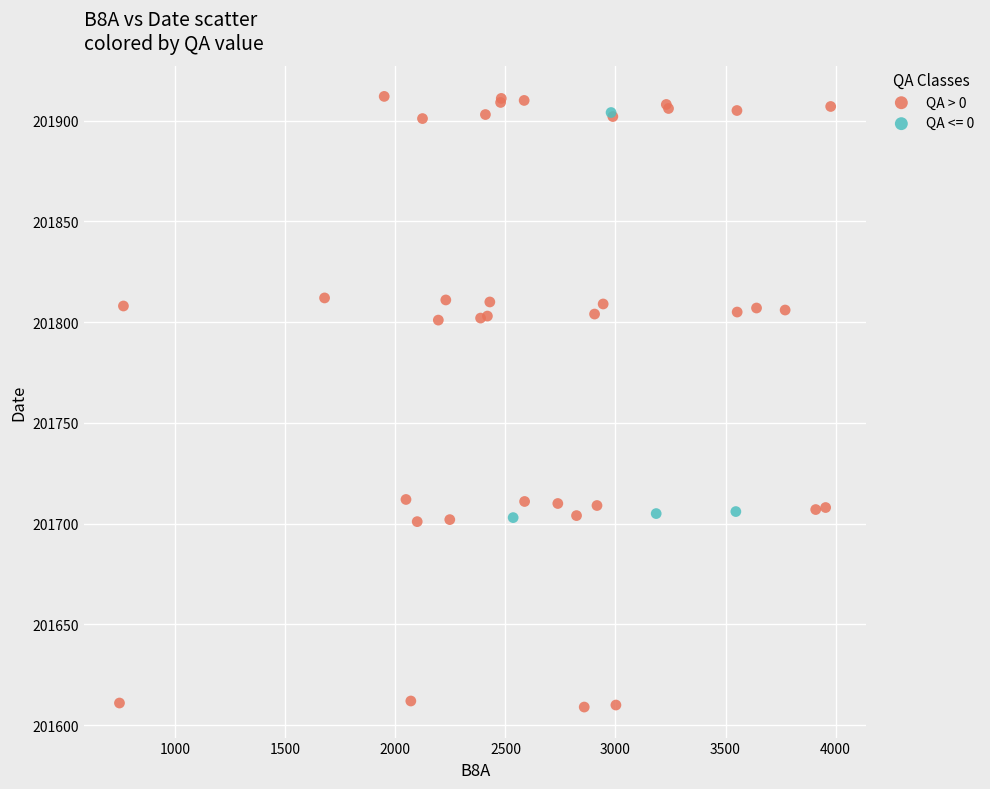

Which series has the largest Y range (max minus min)?

QA > 0